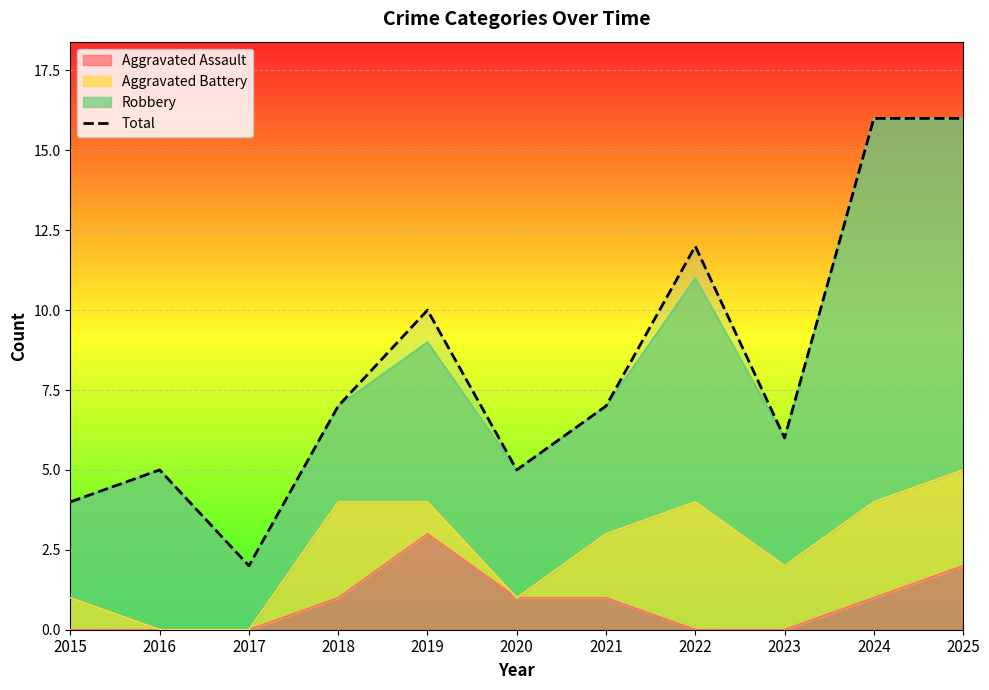

Which category has the lowest value across all series?

2017